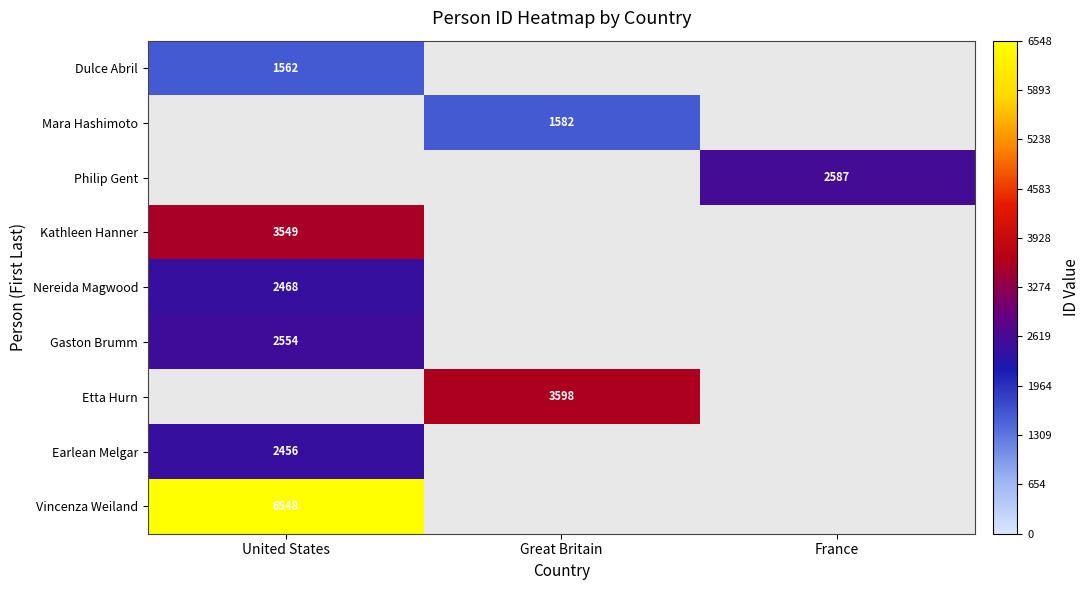

True or false: Dulce Abril has a value of 1562 at United States.

True